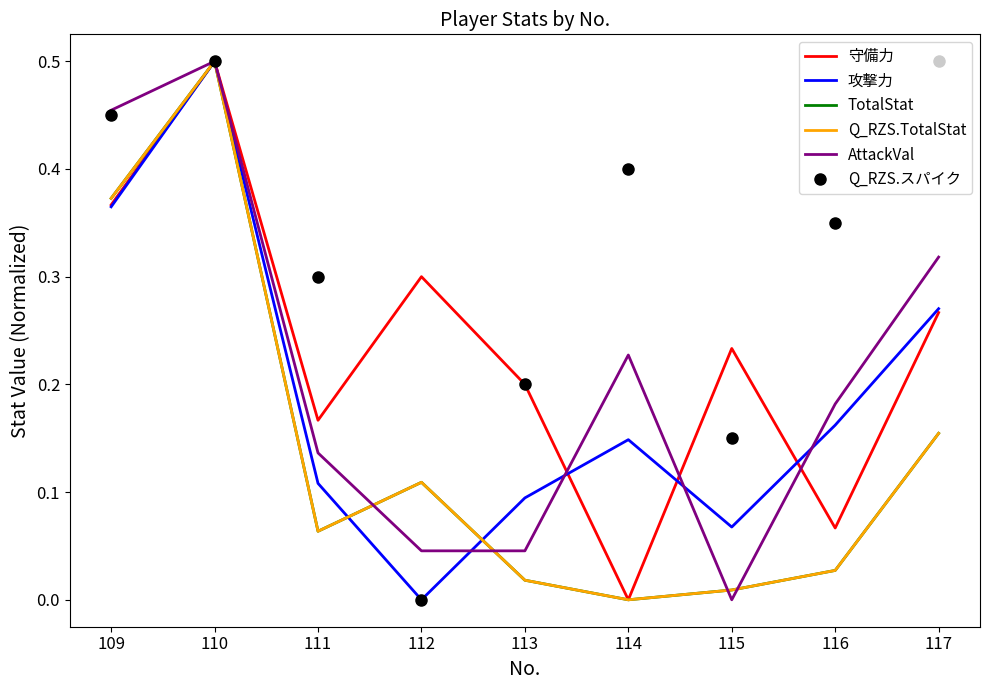

List the series in order of their peak value, highest first.

守備力, 攻撃力, TotalStat, Q_RZS.TotalStat, AttackVal, Q_RZS.スパイク